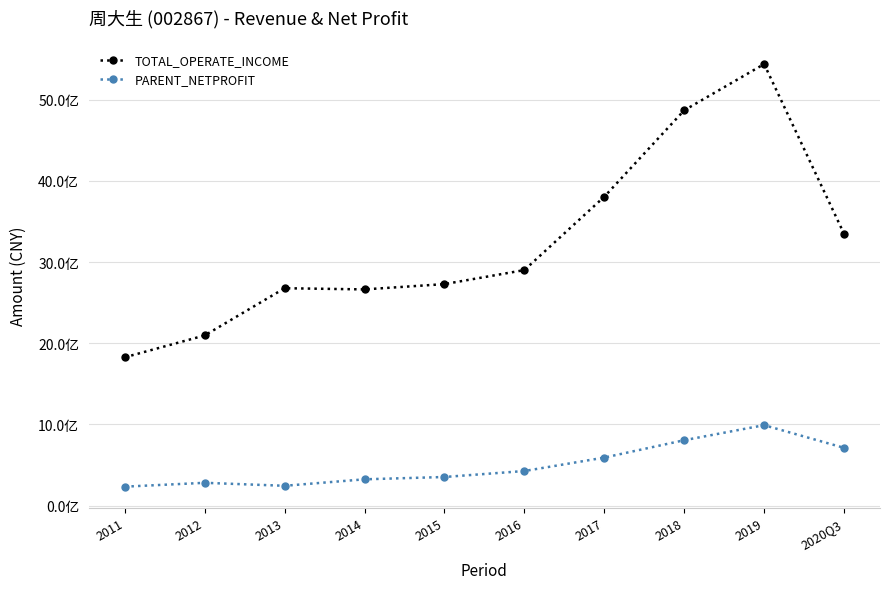

What is the difference between the second highest and minimum values in the PARENT_NETPROFIT series?

572094749.6